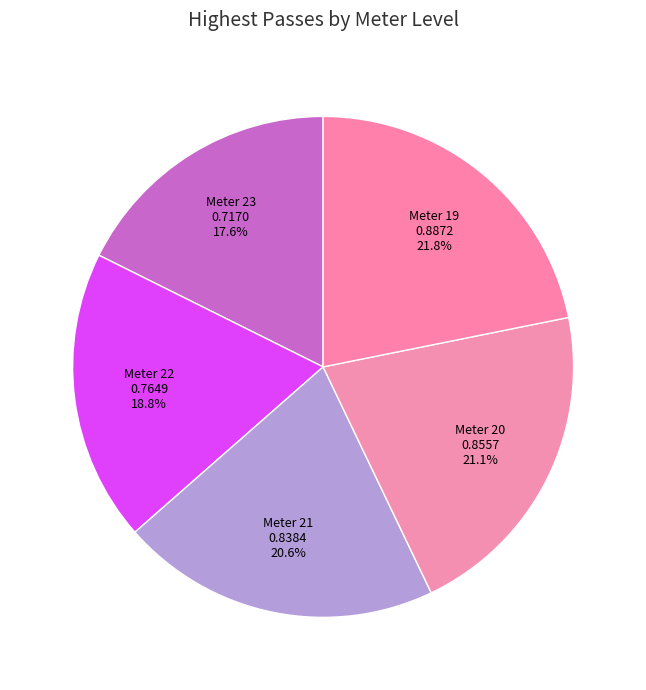

Does Meter 19 represent more than half of the total?

No